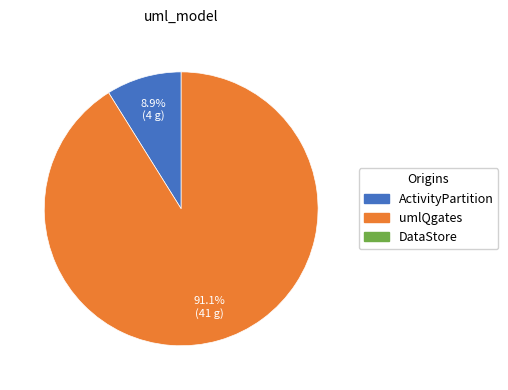

How many slices are in this pie chart?

2